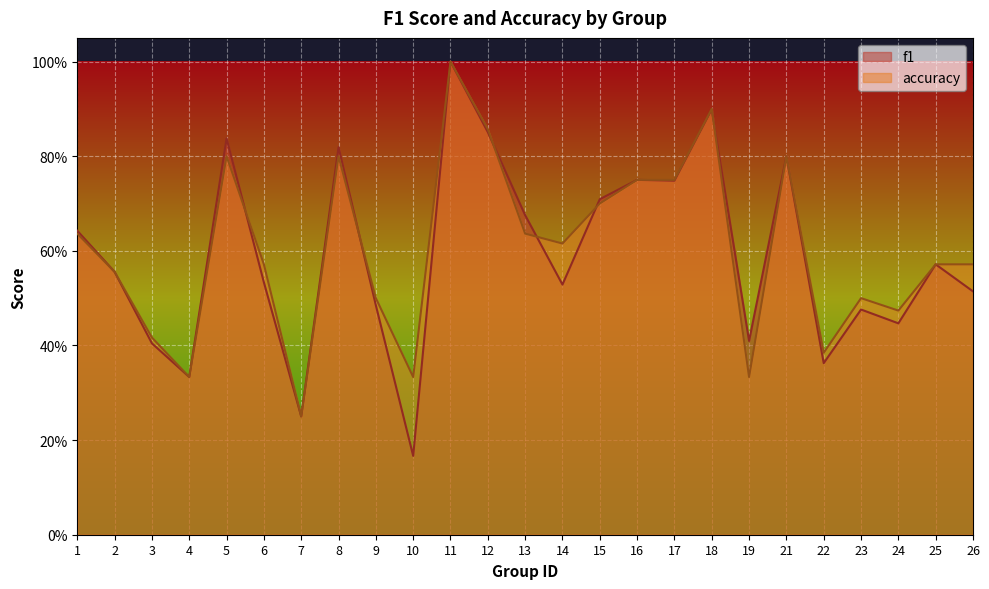

True or false: accuracy has a value of 0.6 at 2.

True